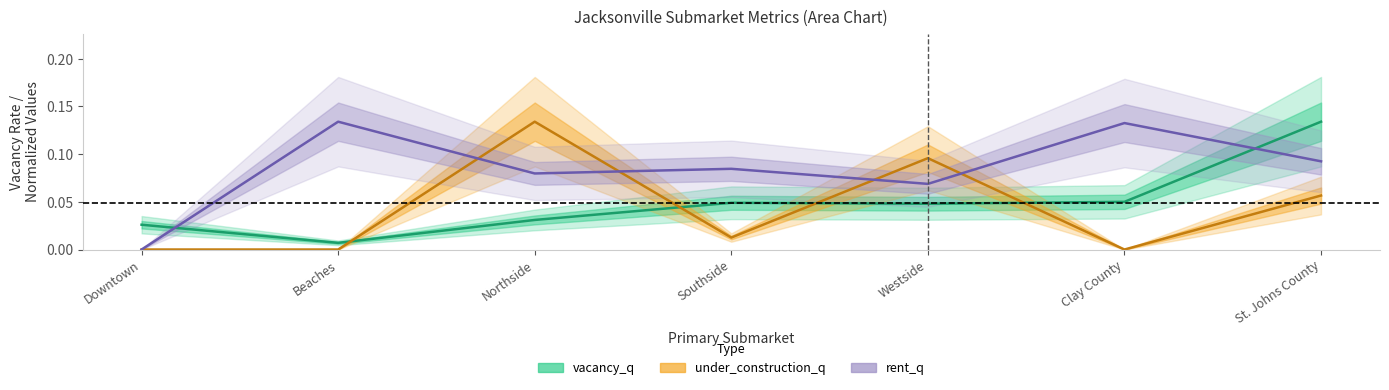

At which category does vacancy_q reach its first local peak?

Southside